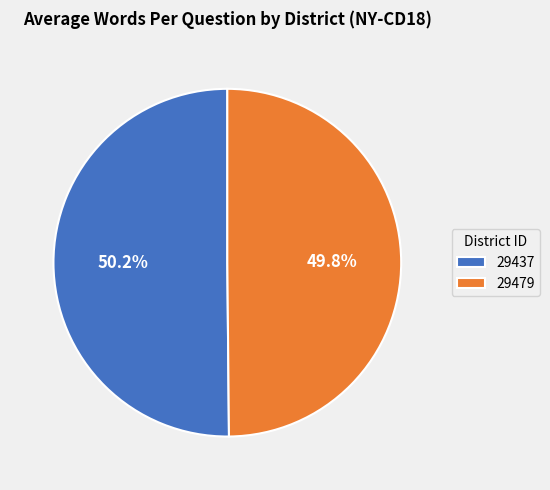

Count the number of slices in the pie.

2